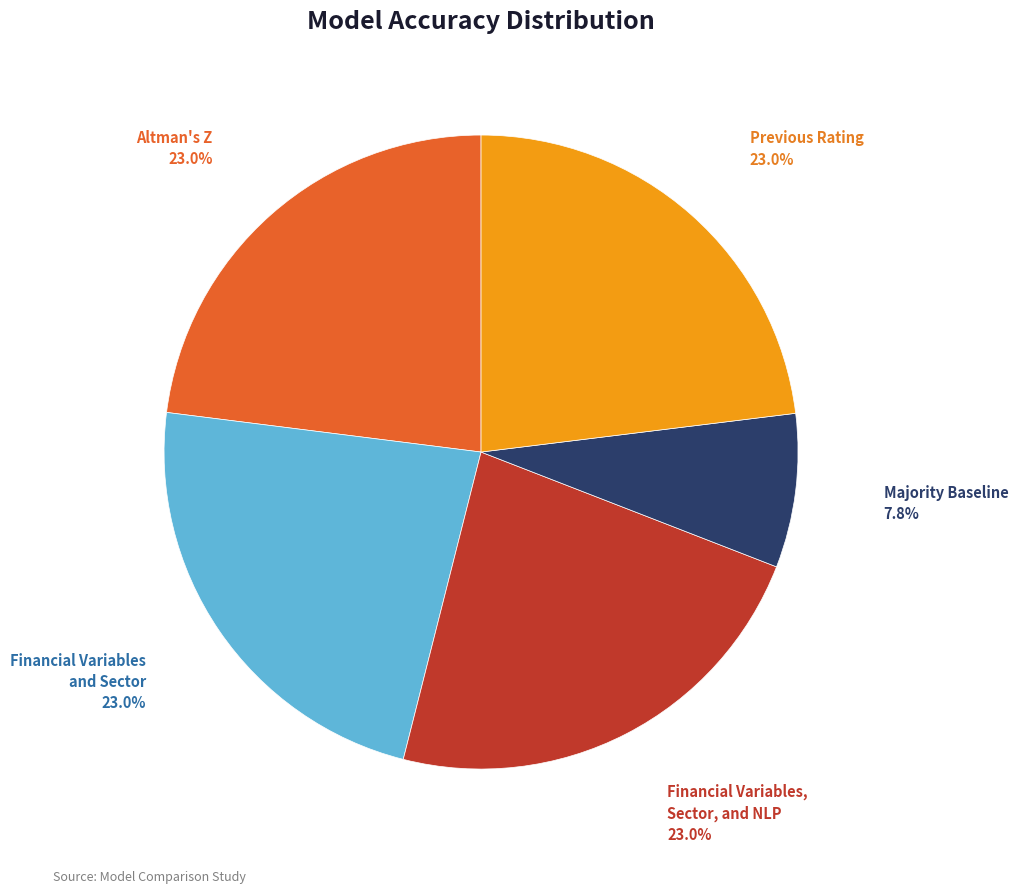

Does Financial Variables, Sector, and NLP represent more than half of the total?

No